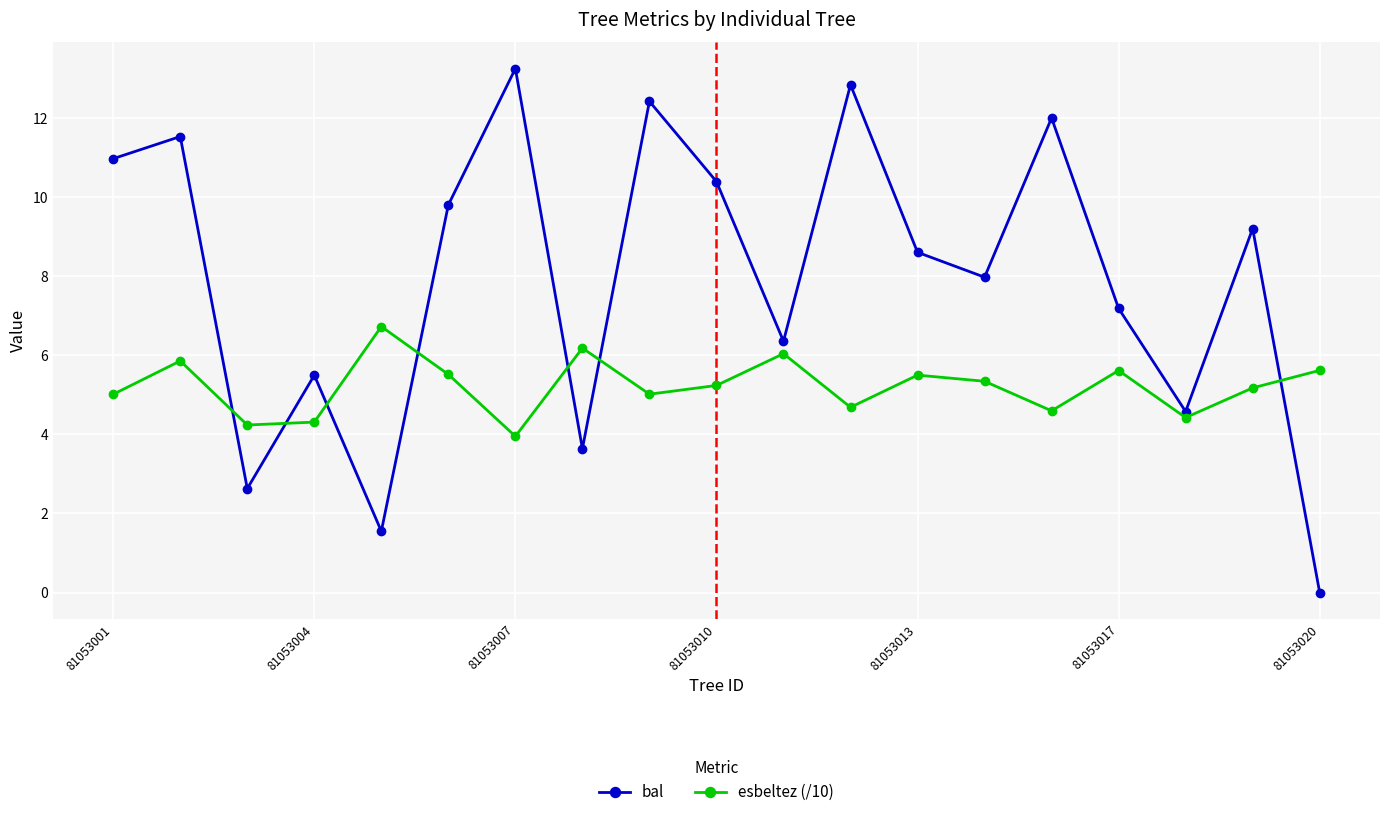

True or false: esbeltez (/10) has more than 2 points higher than both neighbors.

True